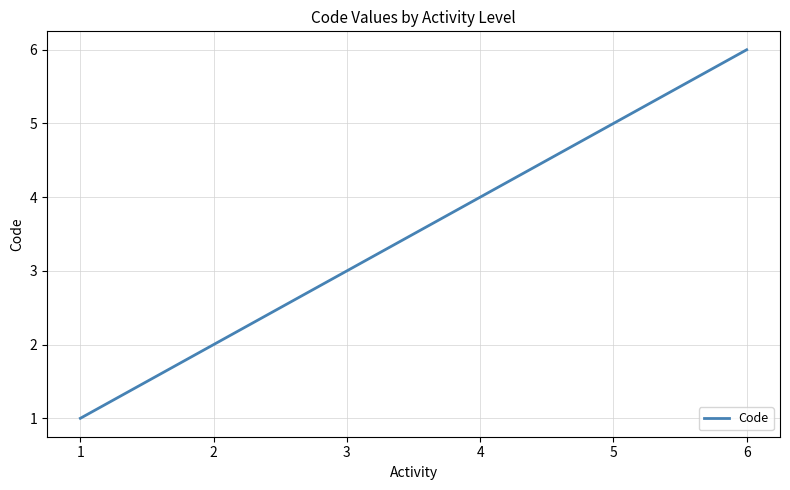

Is it true that the value at 2 is 1?

False